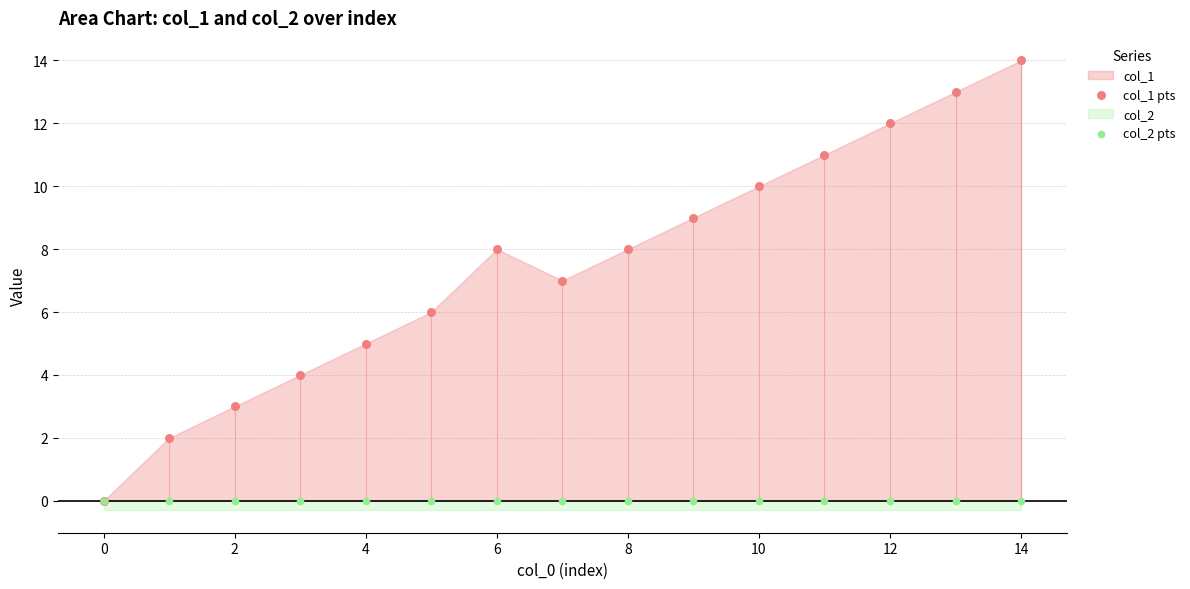

Which series contains the highest Y value?

col_1 pts